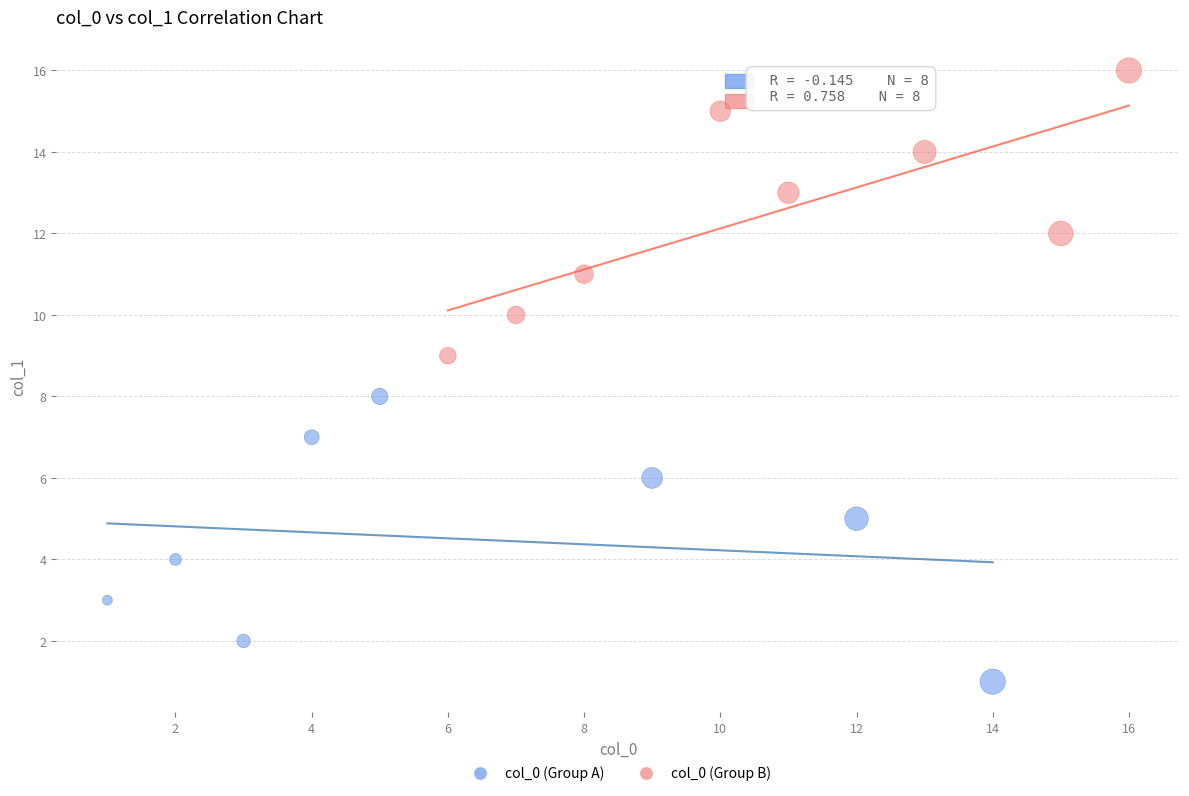

Which series reaches the minimum Y coordinate?

col_0 (Group A)